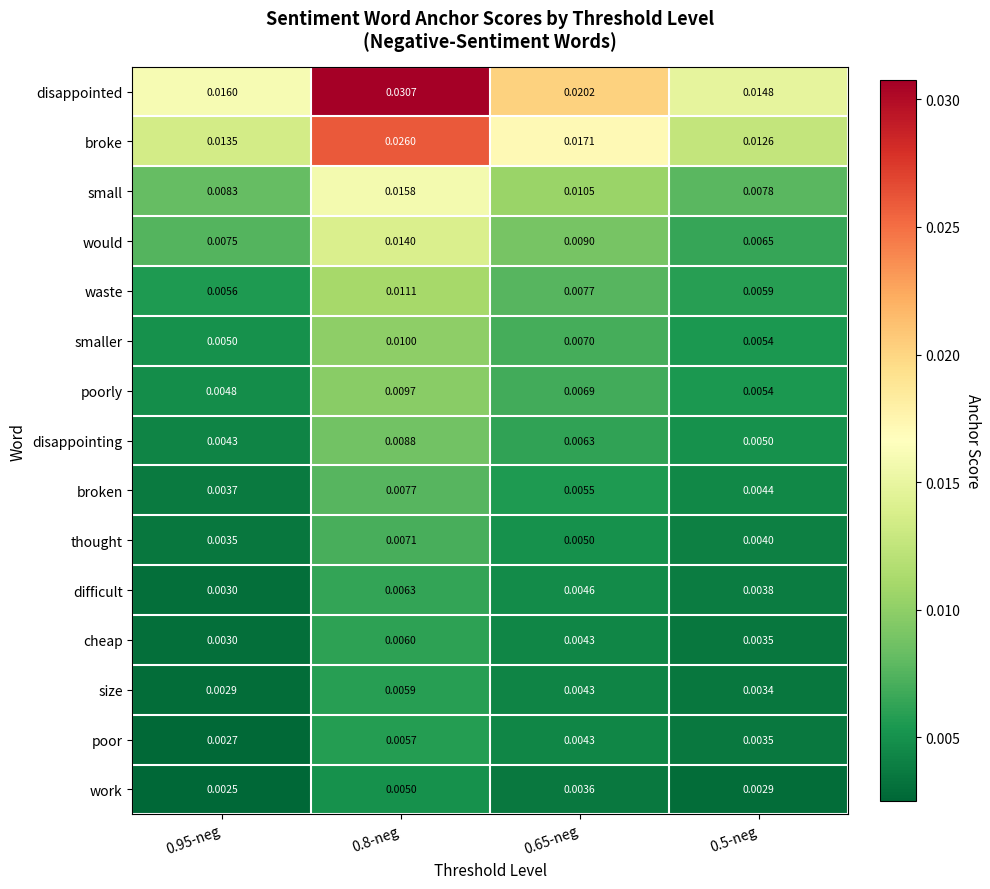

Rank the series by their maximum value, from lowest to highest.

work, poor, size, cheap, difficult, thought, broken, disappointing, poorly, smaller, waste, would, small, broke, disappointed